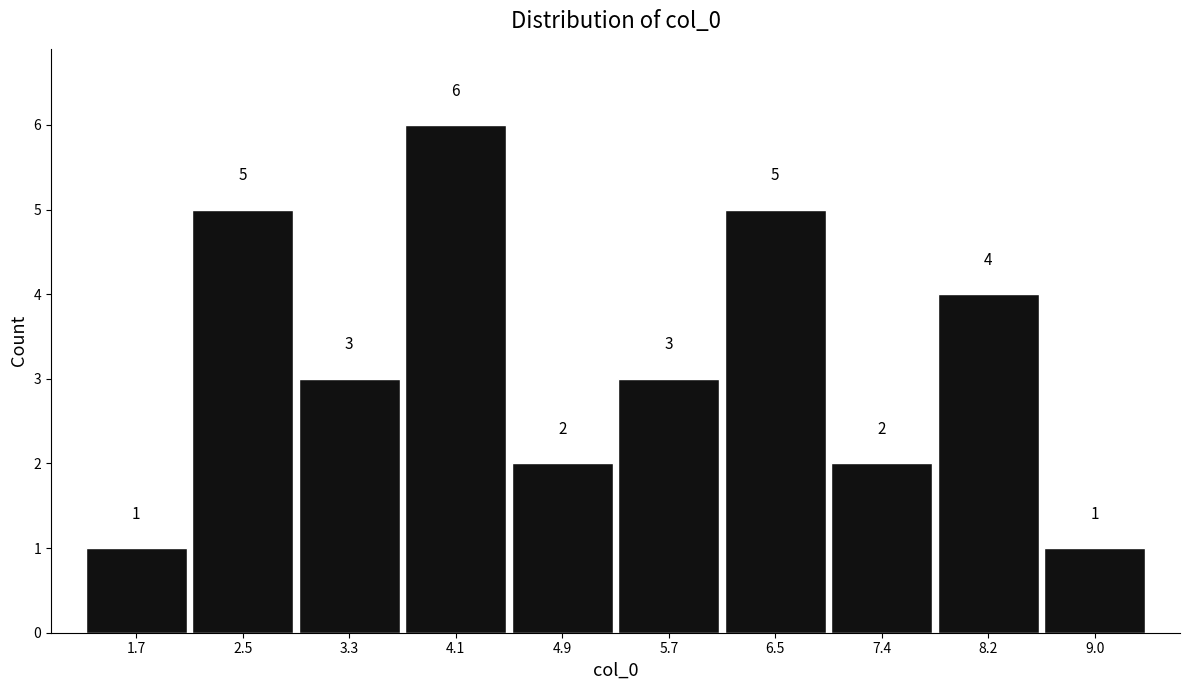

Reading right to left, transcribe all the data shown in this chart.

1	4	2	5	3	2	6	3	5	1